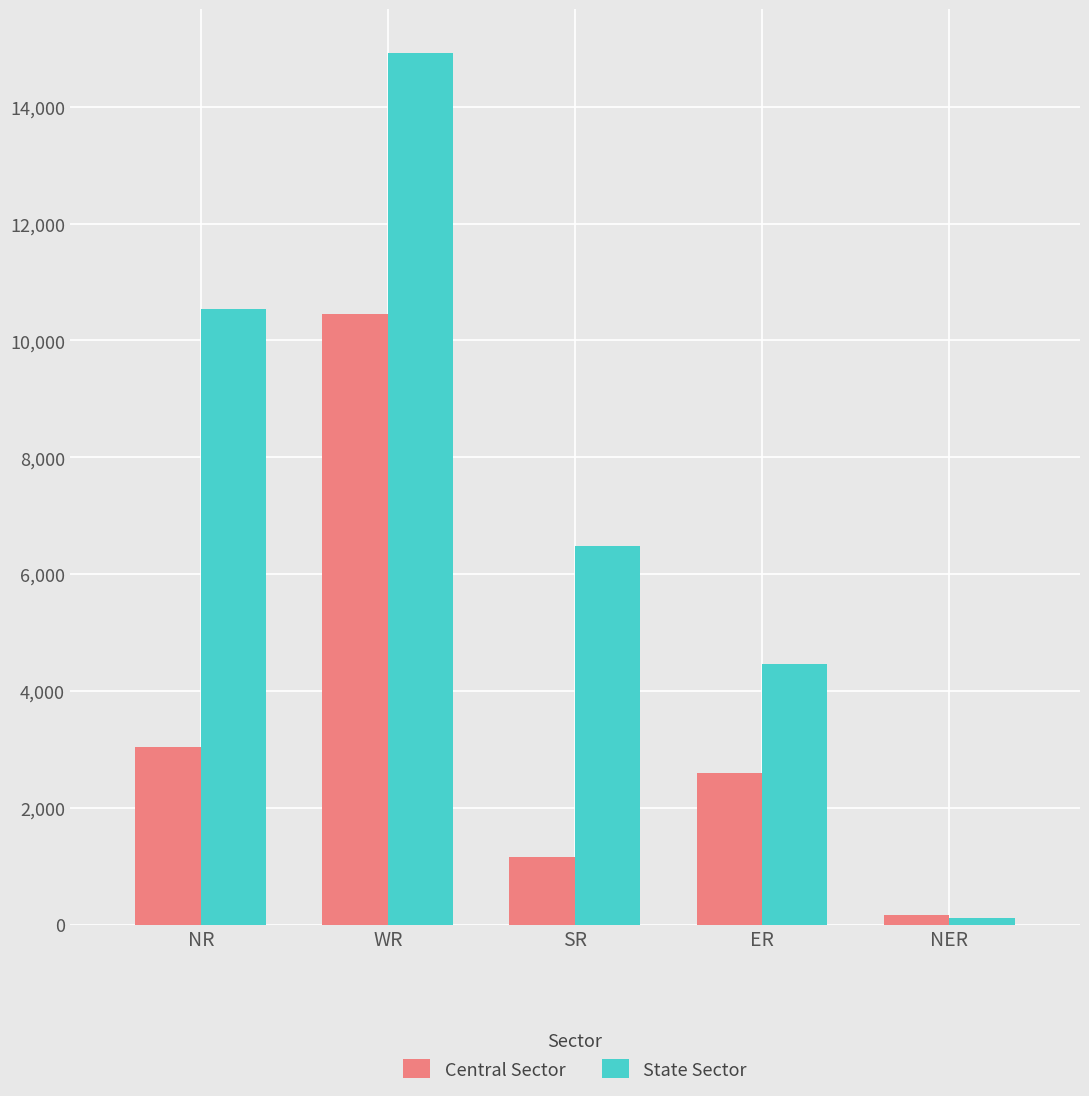

The State Sector series shows 5794 at WR. True or false?

False